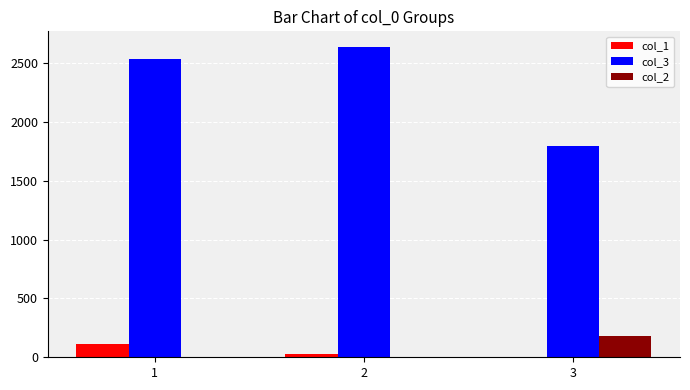

Is the value of col_3 at 2 greater than the value of col_1 at 2?

Yes